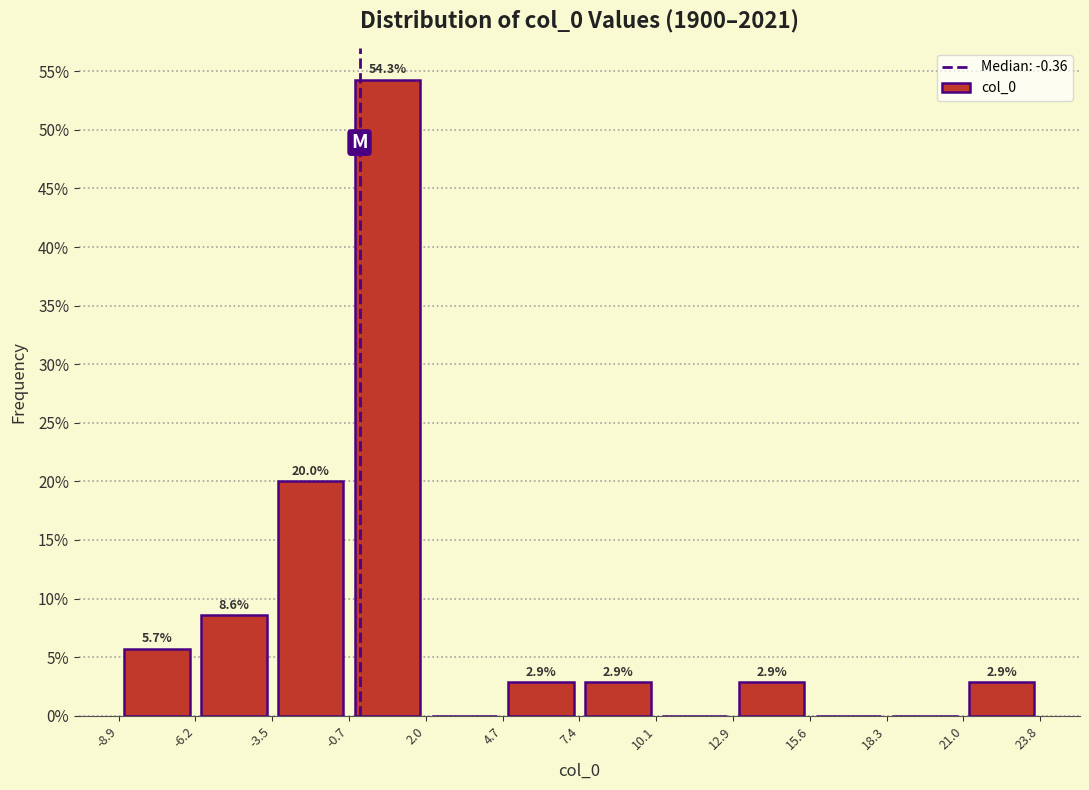

Which range on the x-axis has the tallest bar?

-0.7 to 2.0